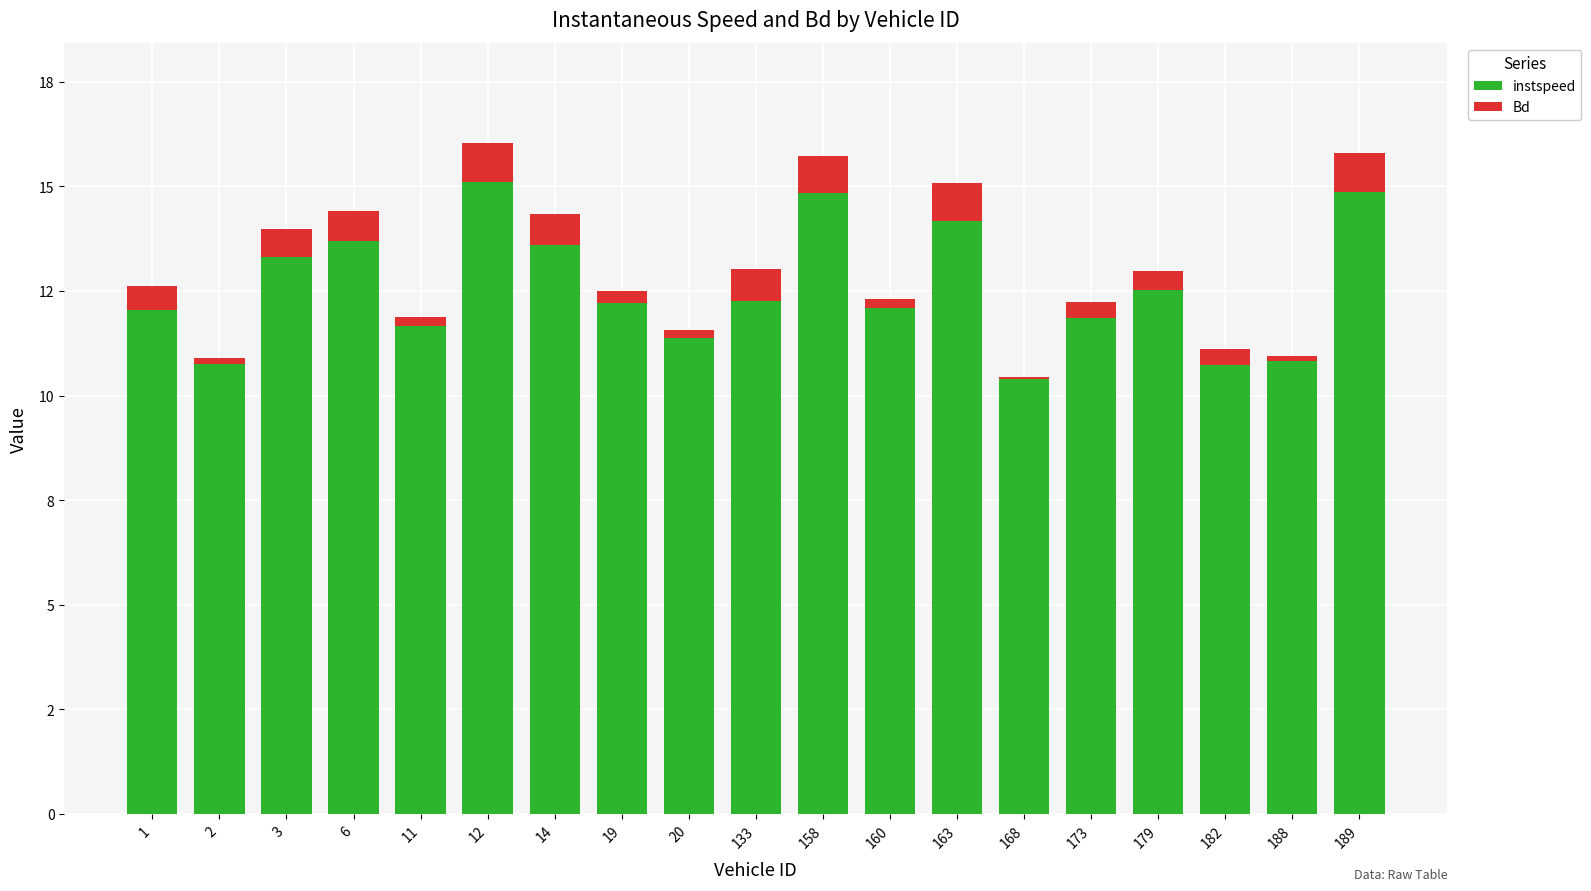

Does the chart contain stacked bars?

Yes